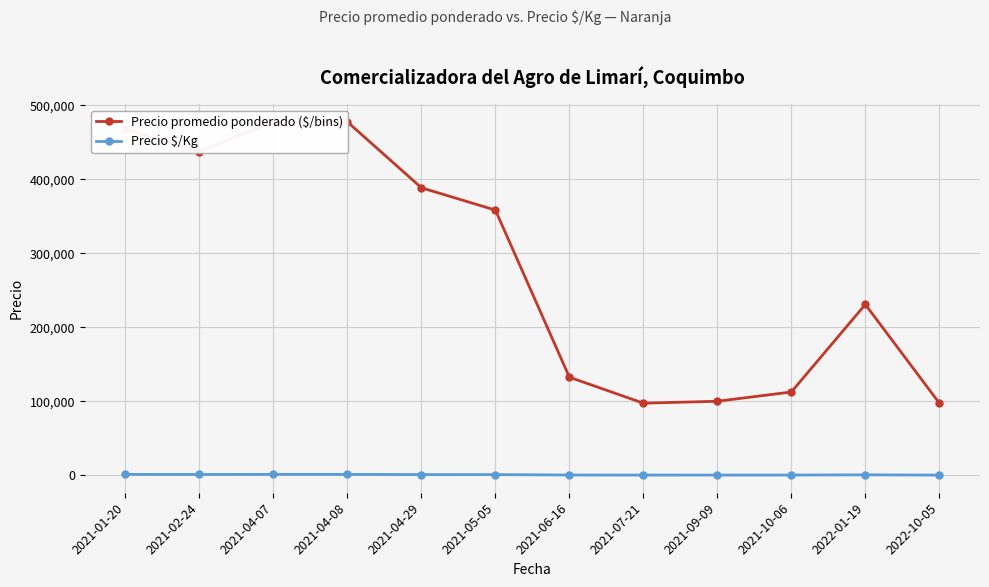

What is the difference between the second highest and minimum values in the Precio promedio ponderado ($/bins) series?

380100